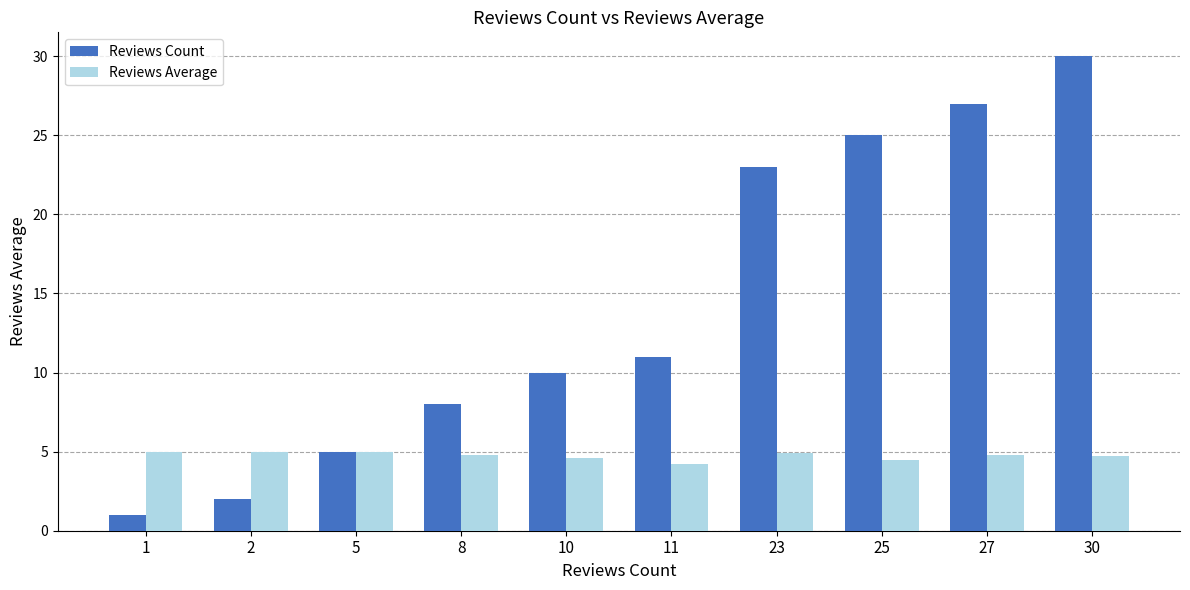

Is it true that Reviews Count equals 3.6 at 8?

False